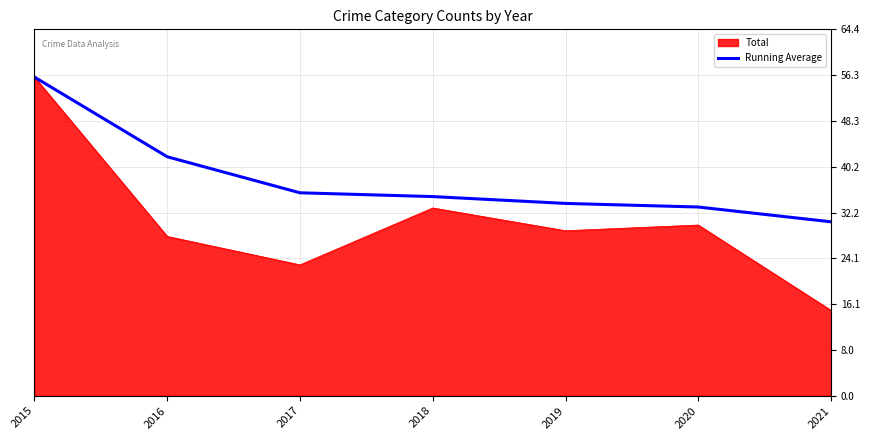

Rank the series by their average value, from lowest to highest.

Total, Running Average